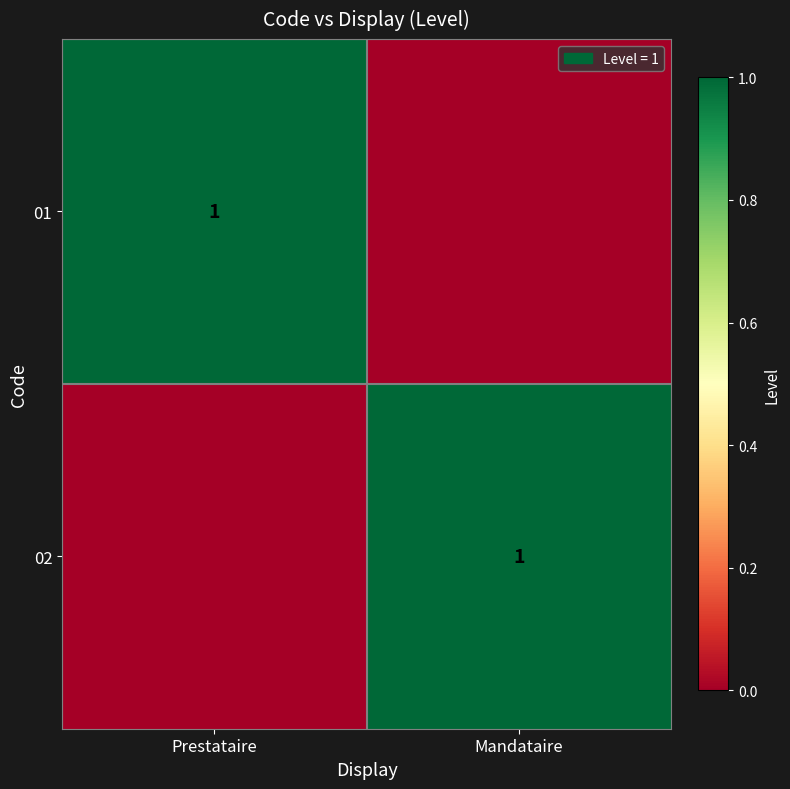

Is the value of 01 at Prestataire greater than the value of 02 at Prestataire?

Yes